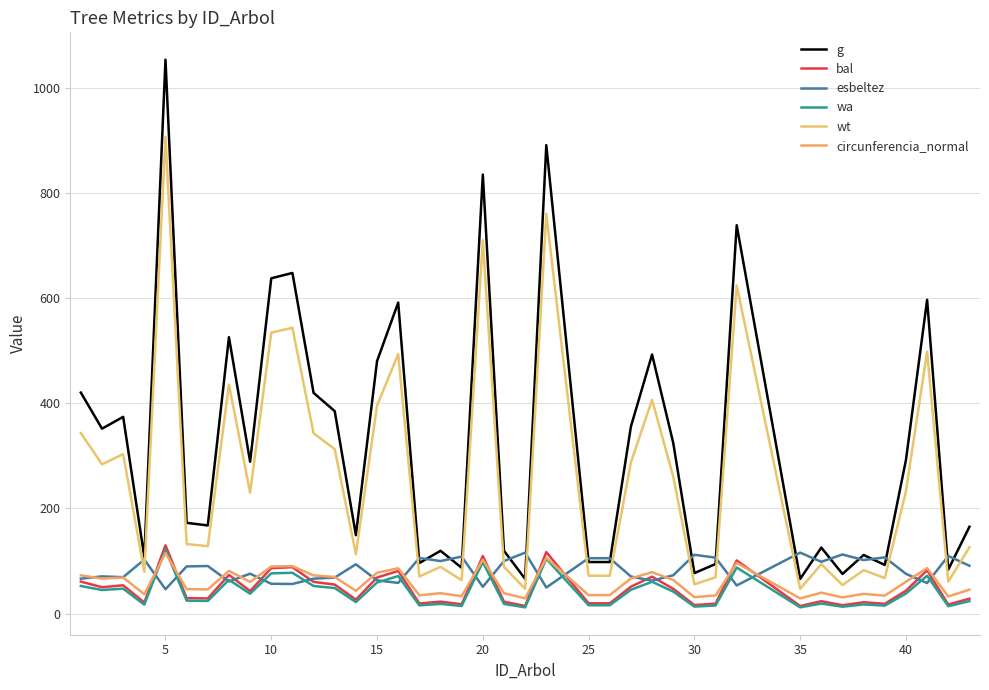

True or false: bal has more than 1 interior local peaks.

True